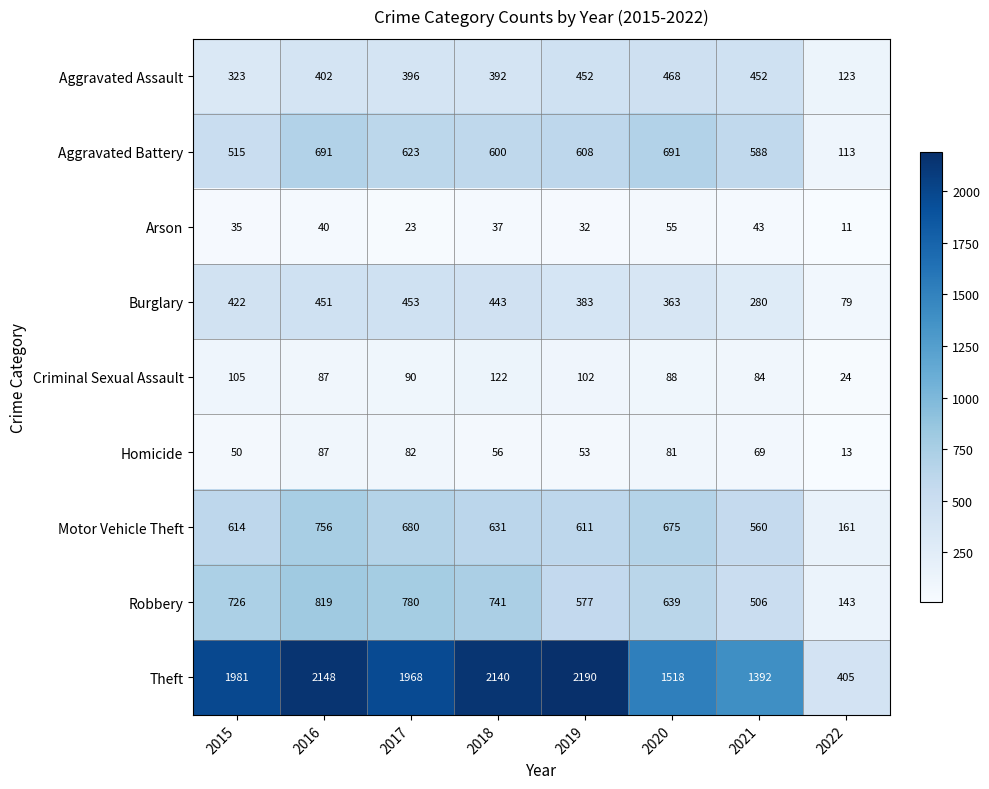

Is it true that Aggravated Assault equals 680 at 2018?

False